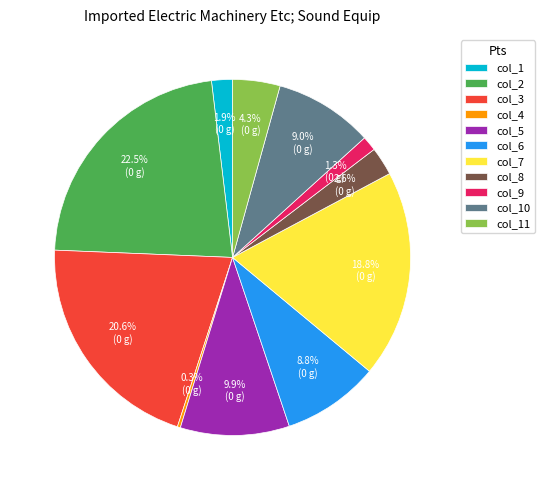

Is there any slice that represents more than half of the pie?

No